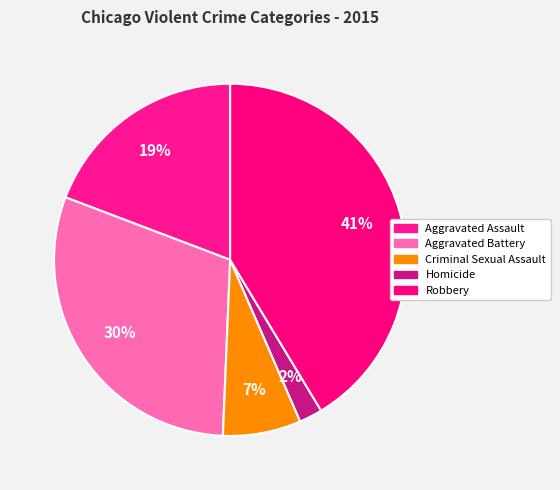

Is it true that Aggravated Battery is 35% of the pie?

False